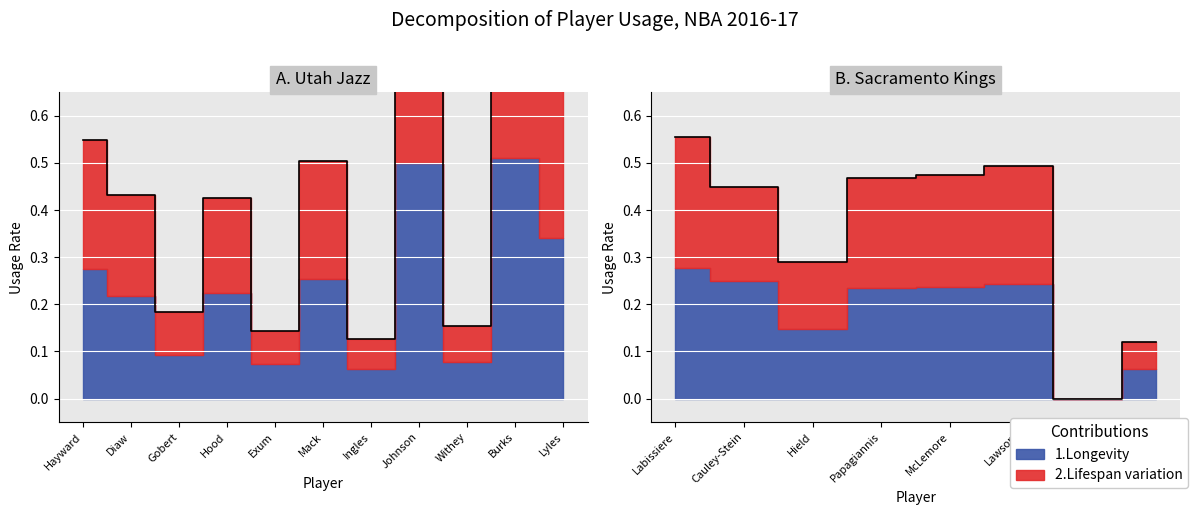

What is the label of the 13th point from the left?

Cauley-Stein